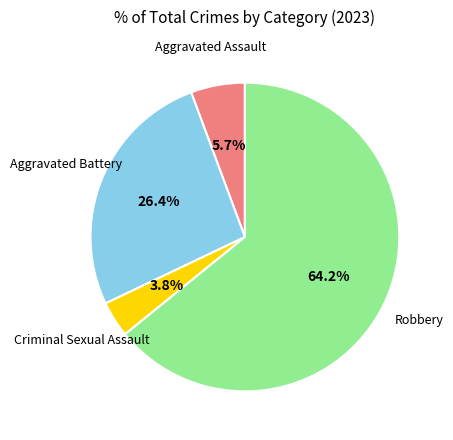

Is there a majority slice in this chart?

Yes